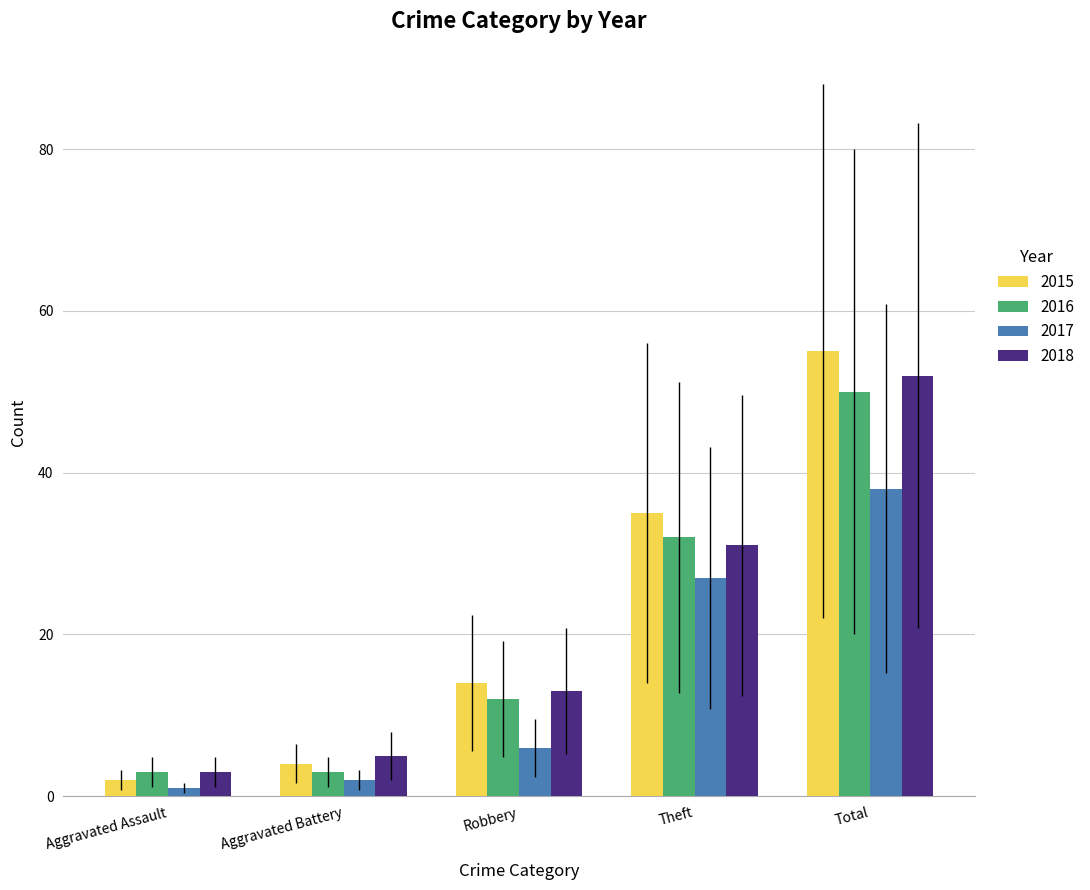

How many data points in 2017 are less than 6?

2